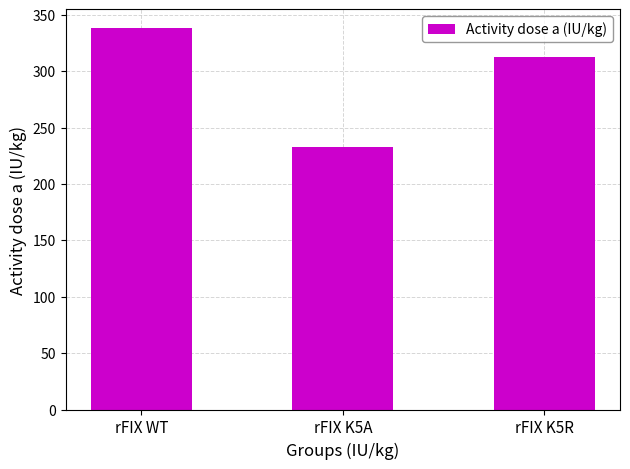

What is the smallest value displayed?

233